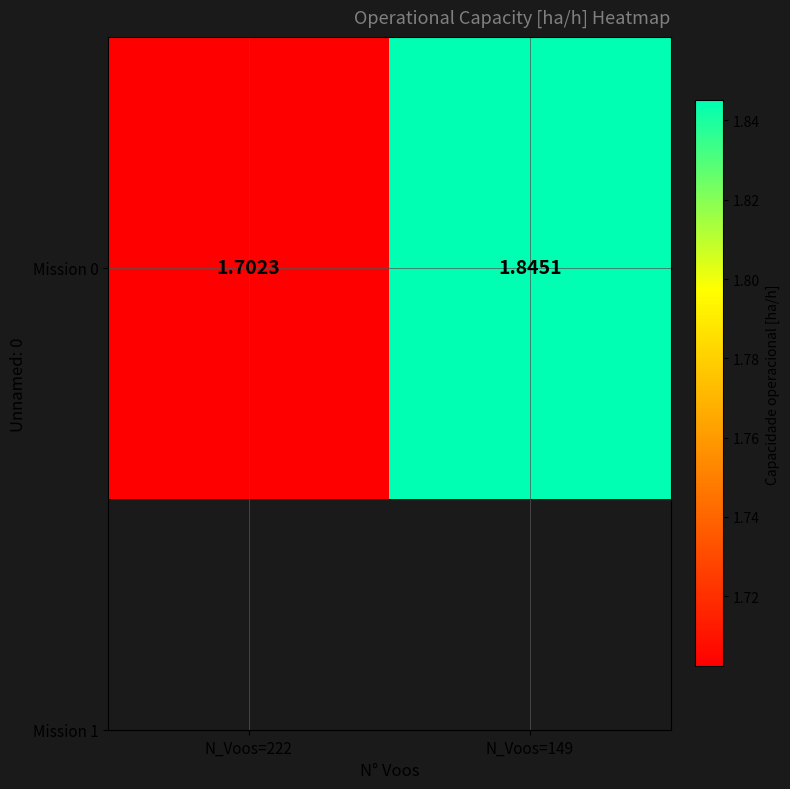

Rank the categories by value from lowest to highest.

N_Voos=222, N_Voos=149